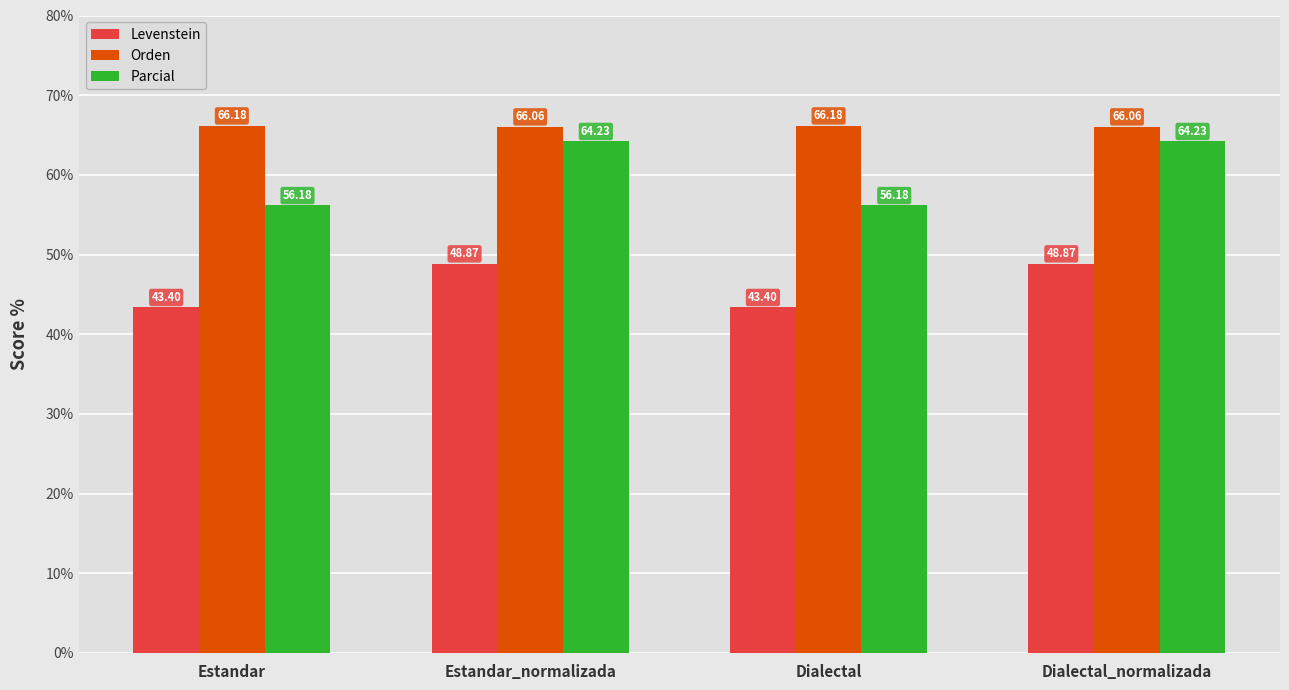

The value of Levenstein at Dialectal is 43.4. True or false?

True